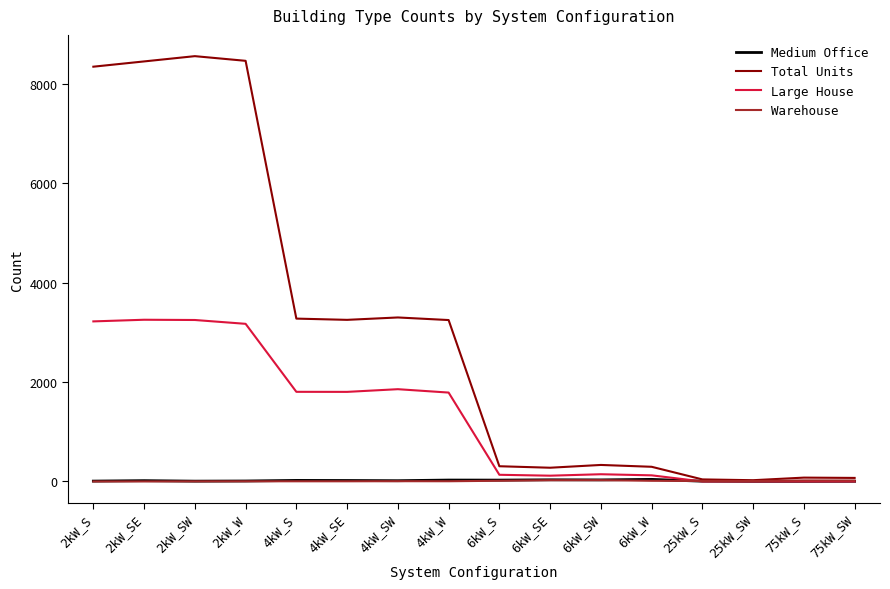

The value of Large House at 4kW_SW is 2468. True or false?

False